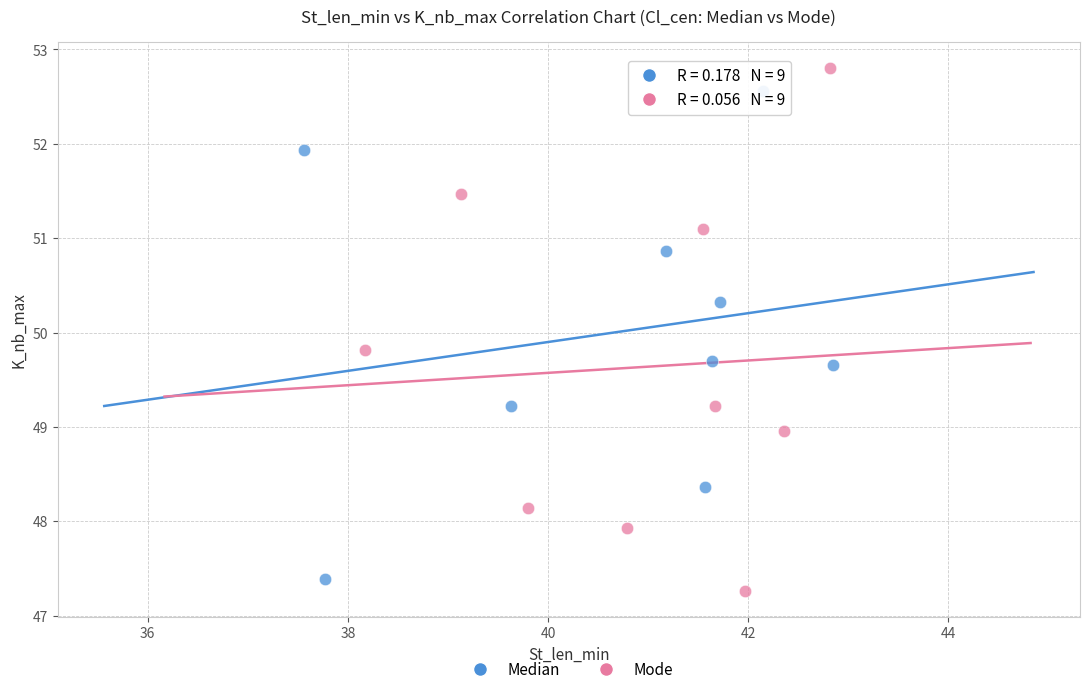

Which series has the largest Y range (max minus min)?

Mode